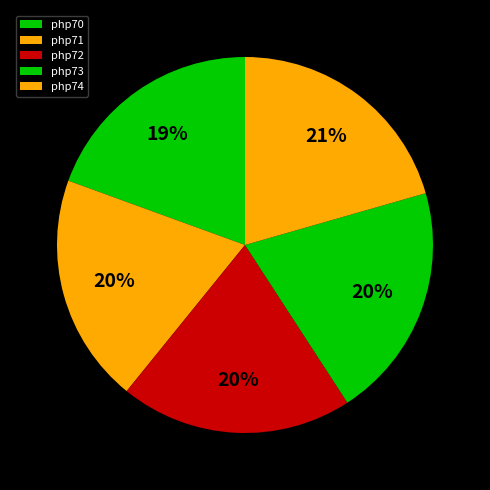

Is there any slice that represents more than half of the pie?

No